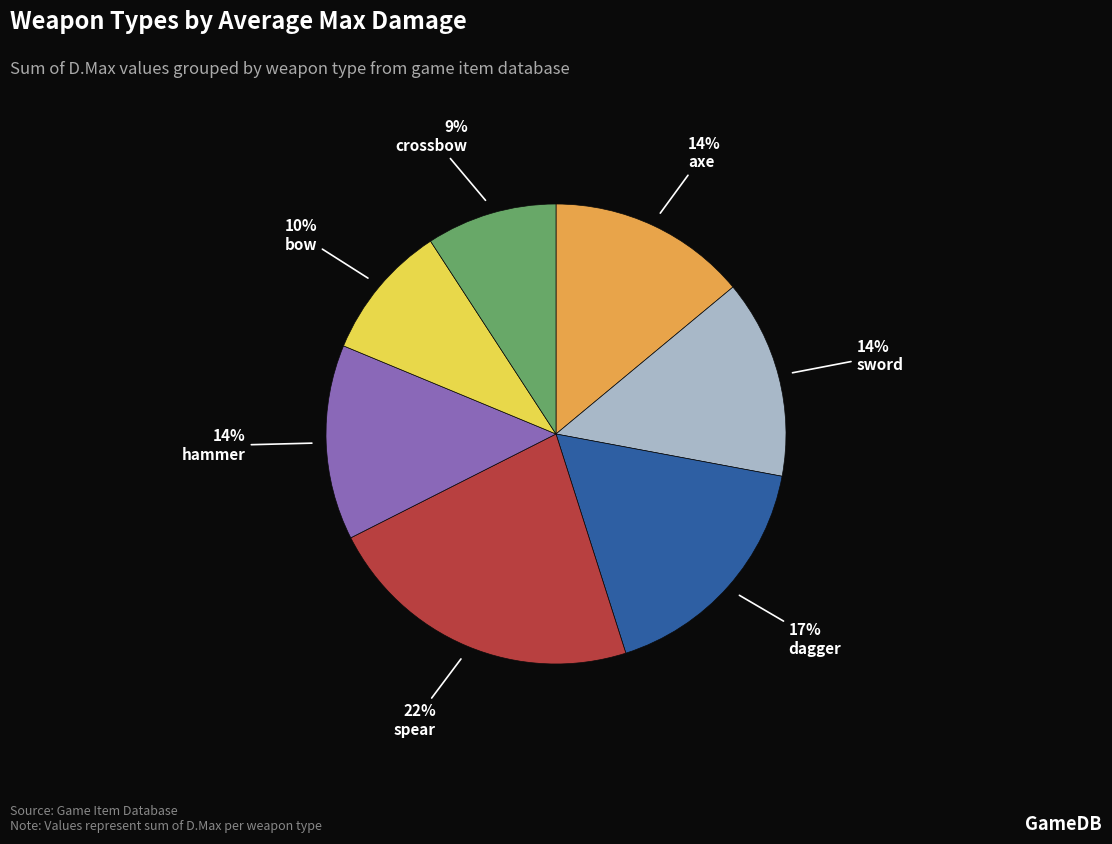

Is there a majority slice in this chart?

No